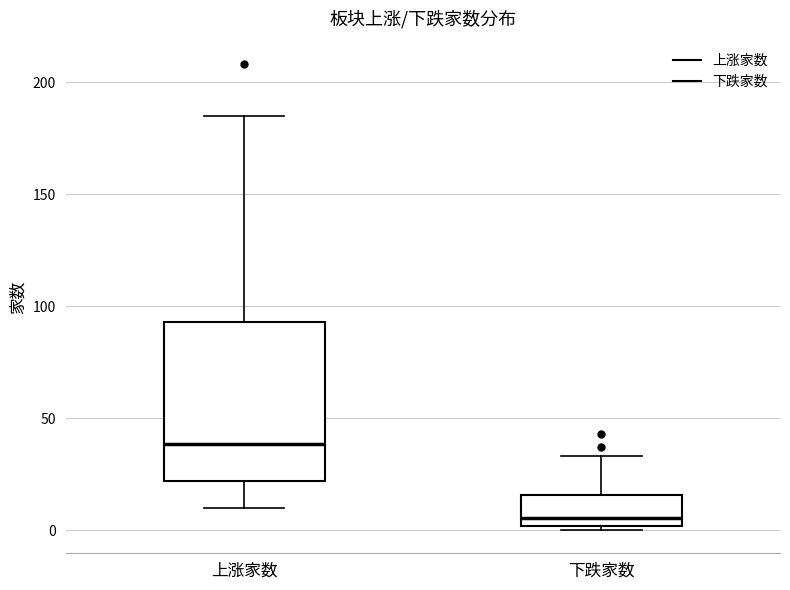

Which box has the highest median line?

上涨家数